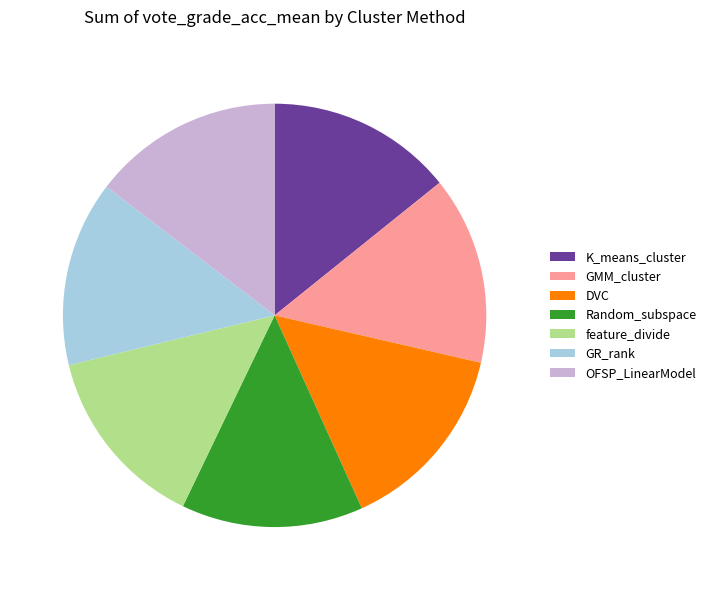

How many slices are in this pie chart?

7